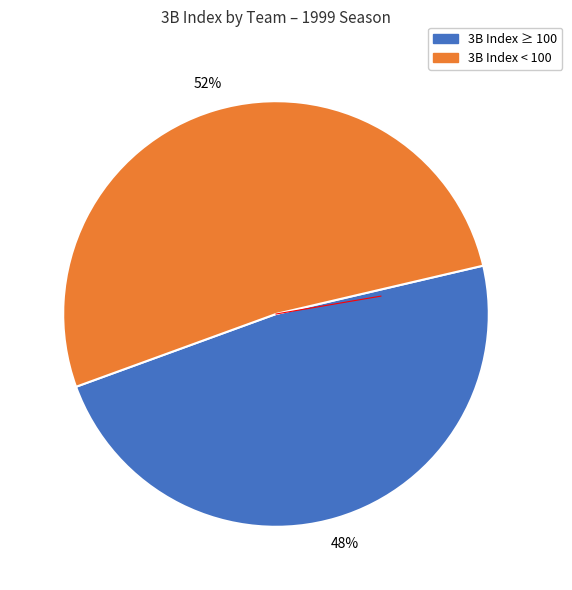

Is there a majority slice in this chart?

Yes